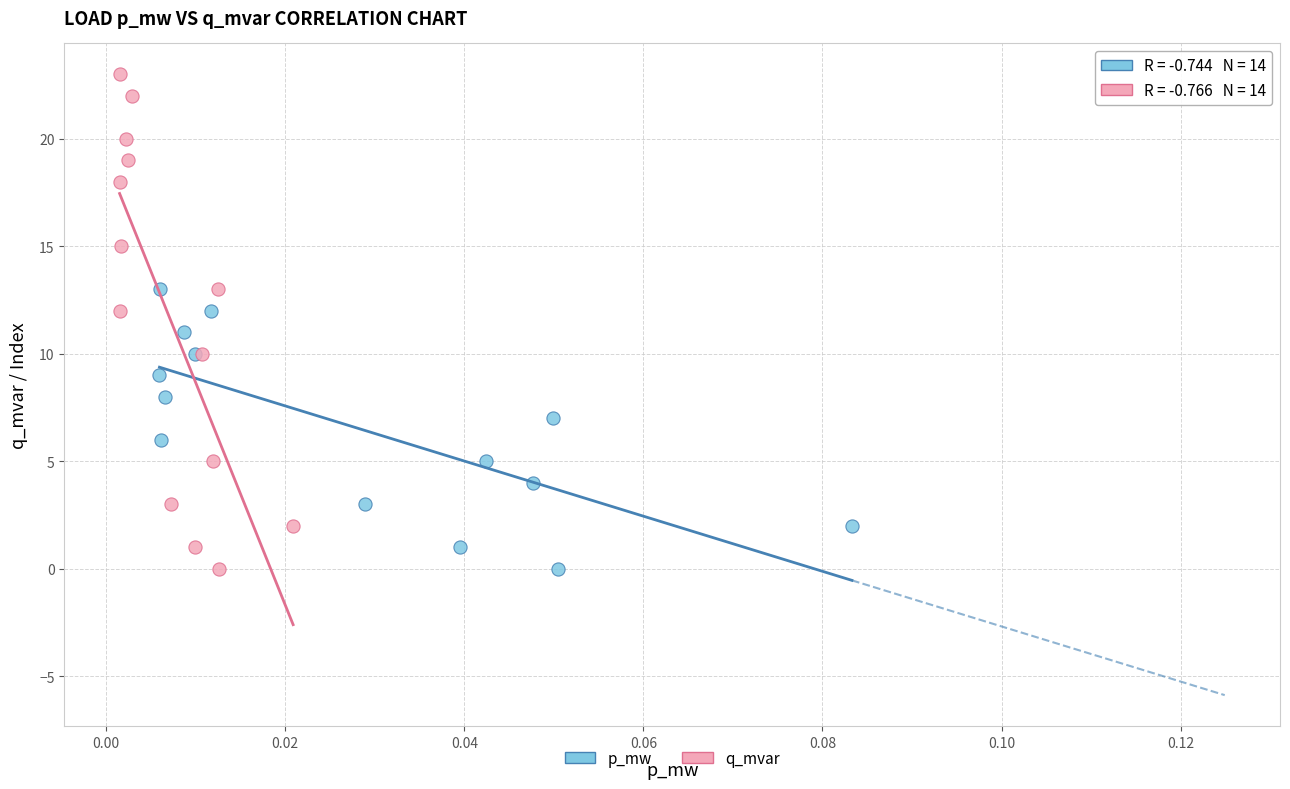

What are all the series names shown in the legend?

p_mw, q_mvar